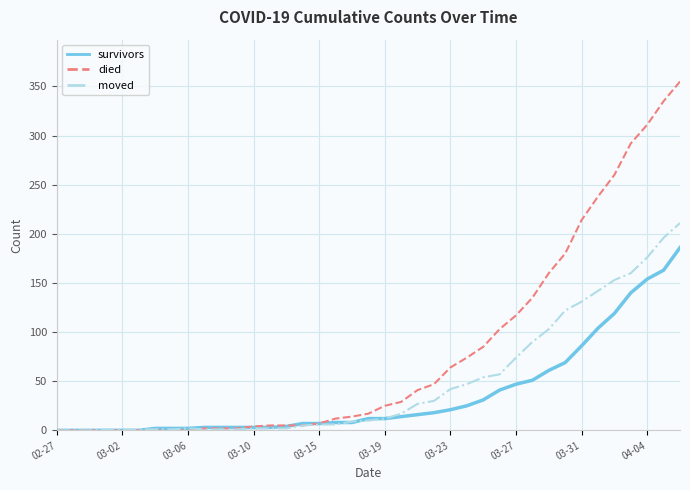

What is the maximum value for died?

355